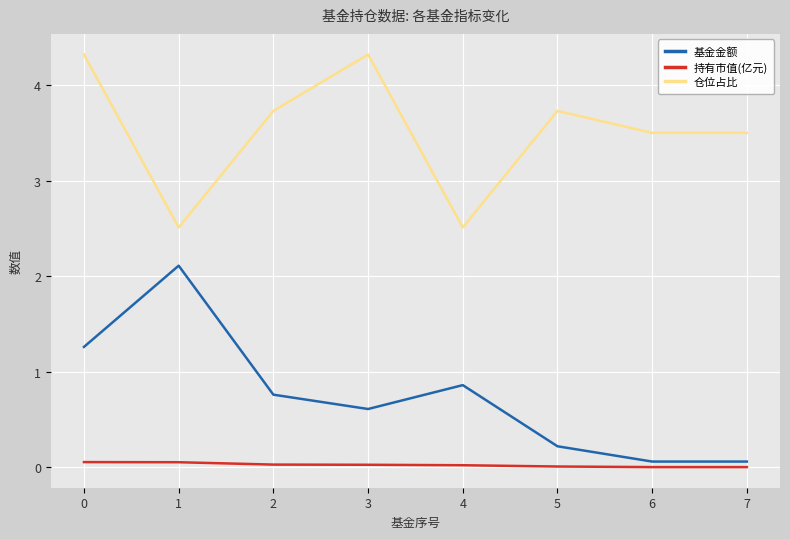

Rank the series at 4 from lowest to highest value.

持有市值(亿元), 基金金额, 仓位占比